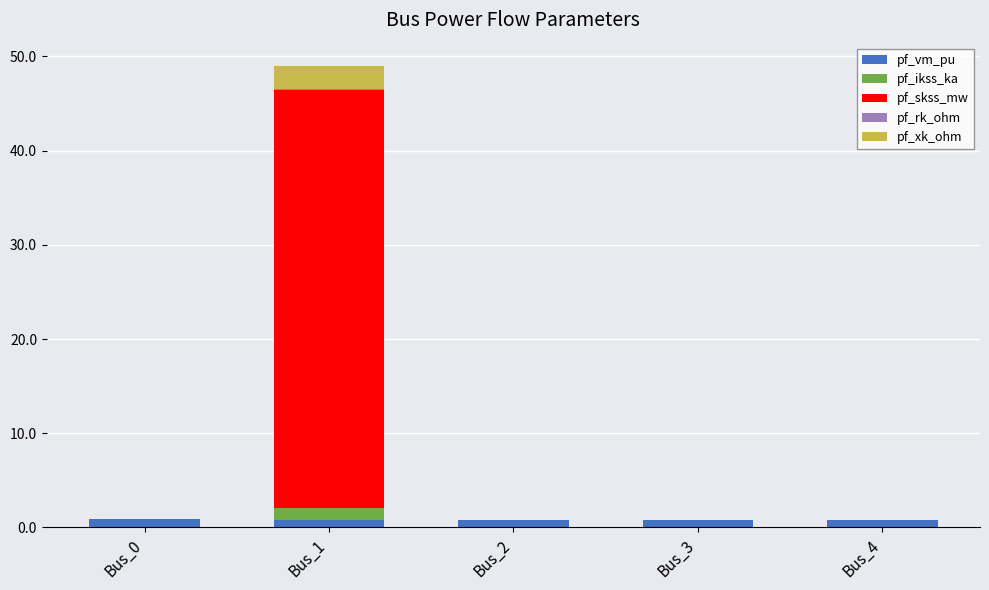

At which category is the sum across all series the highest?

Bus_1